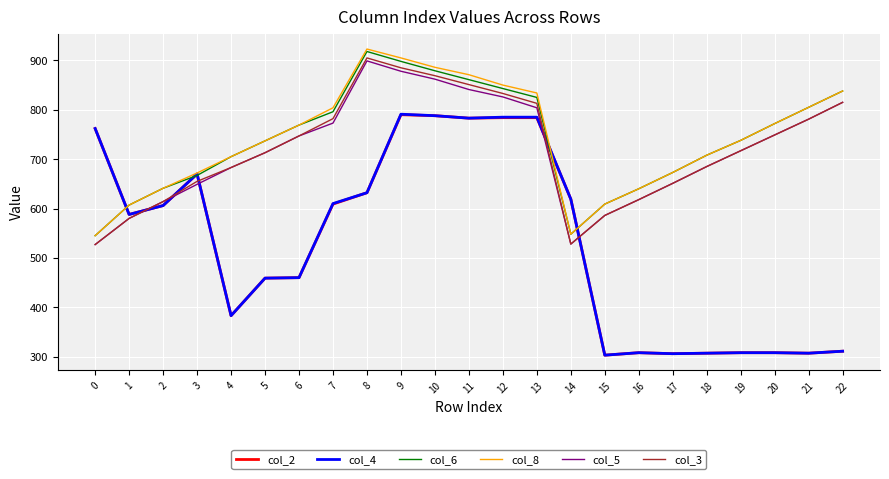

What is the highest value of the col_2 series?

790